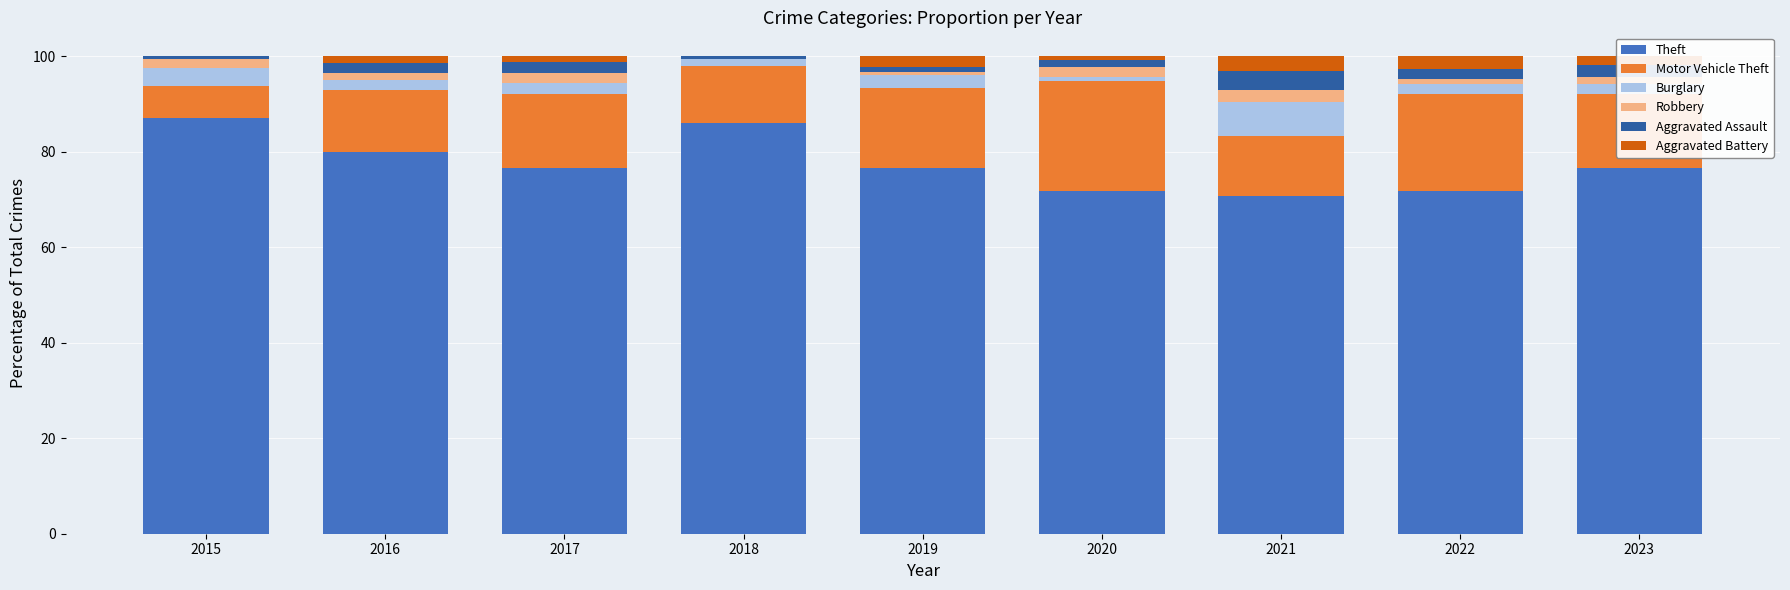

The Theft series shows 76.6 at 2017. True or false?

True